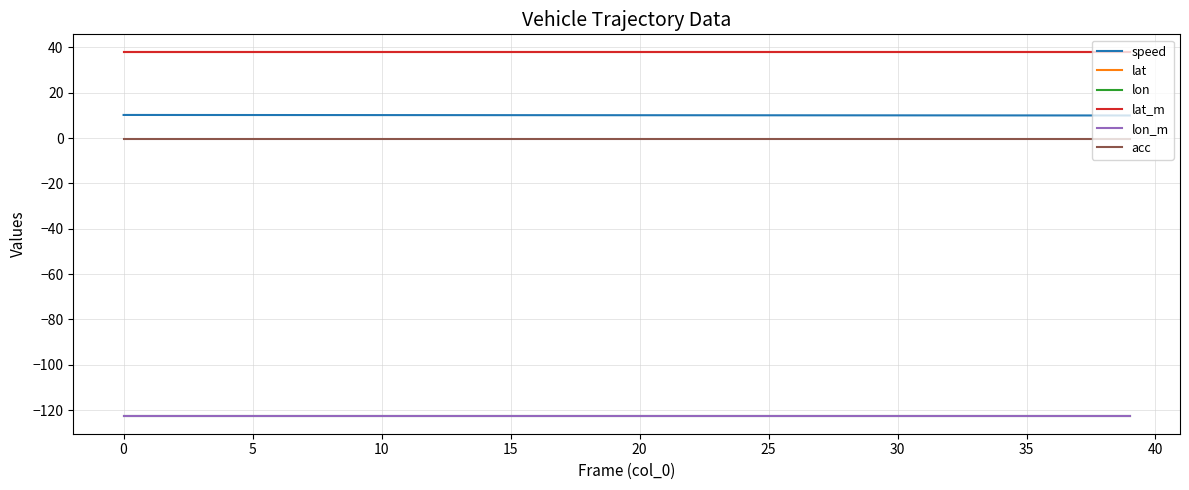

True or false: acc and lat cross at least once.

False